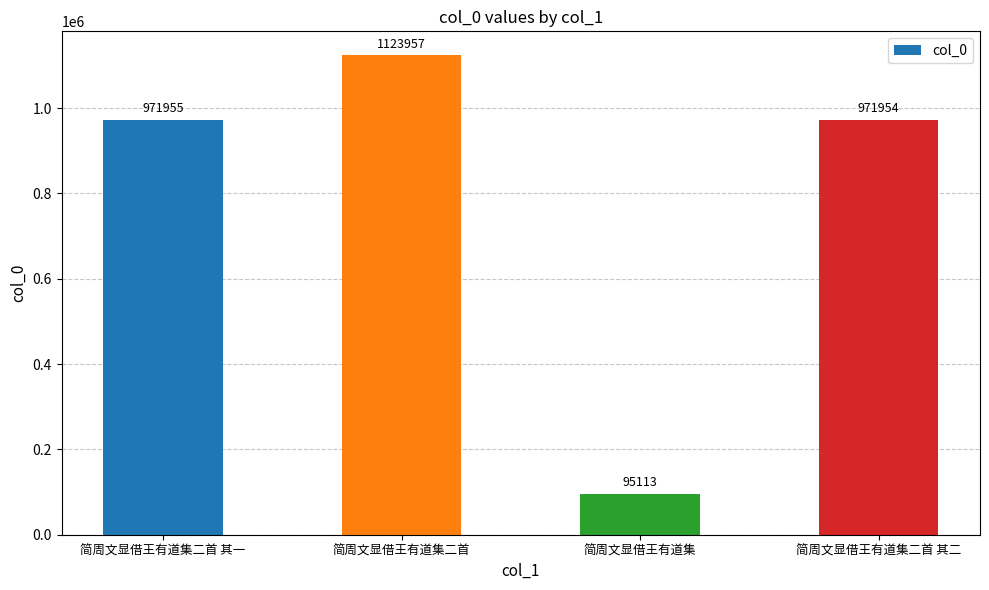

Reading left to right, what are all the values shown in this chart?

简周文显借王有道集二首 其一=971955	简周文显借王有道集二首=1123957	简周文显借王有道集=95113	简周文显借王有道集二首 其二=971954